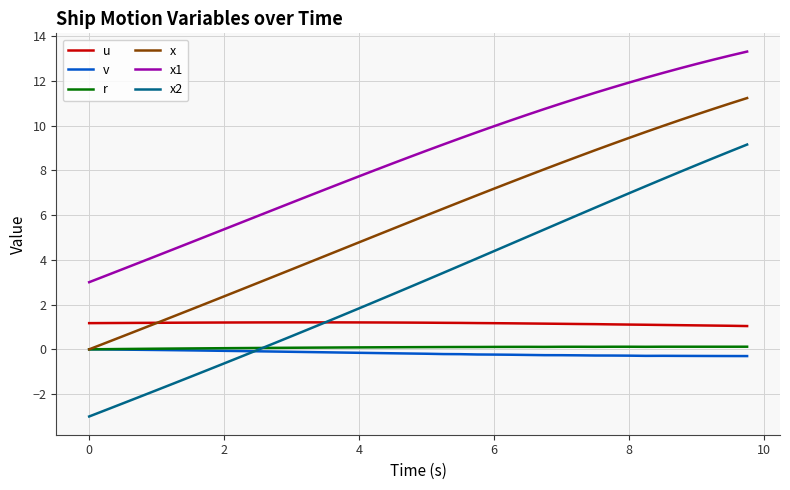

After their last crossing, which series has the higher values: x or u?

x